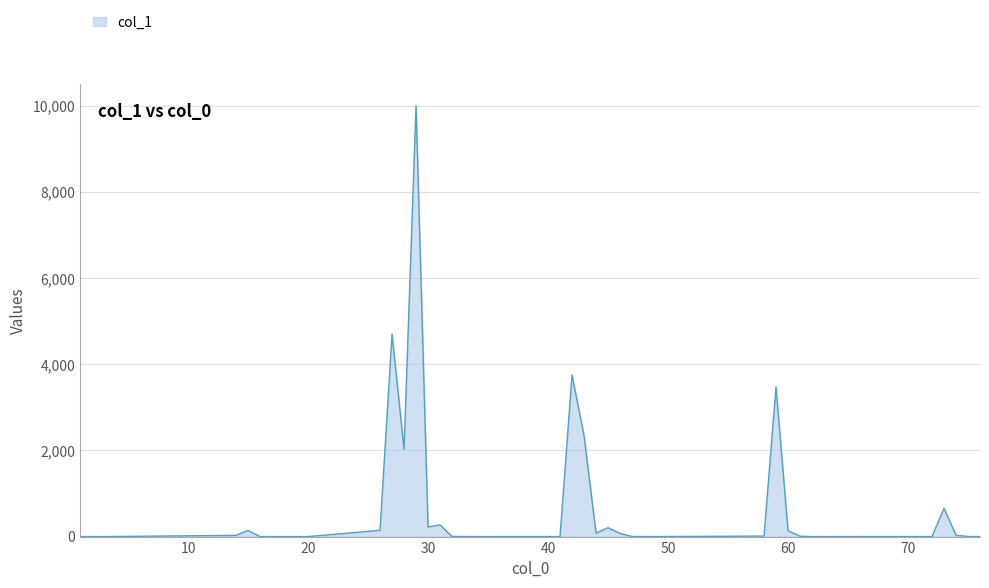

What is the greatest value displayed?

10000.0